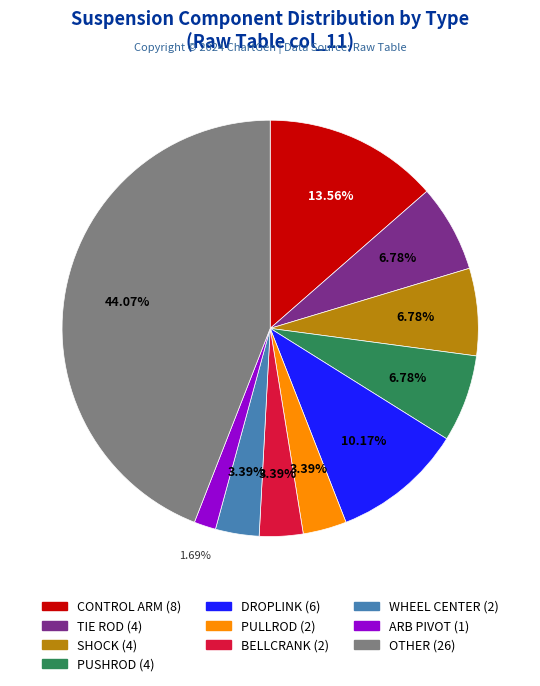

Does any single category account for the majority?

No